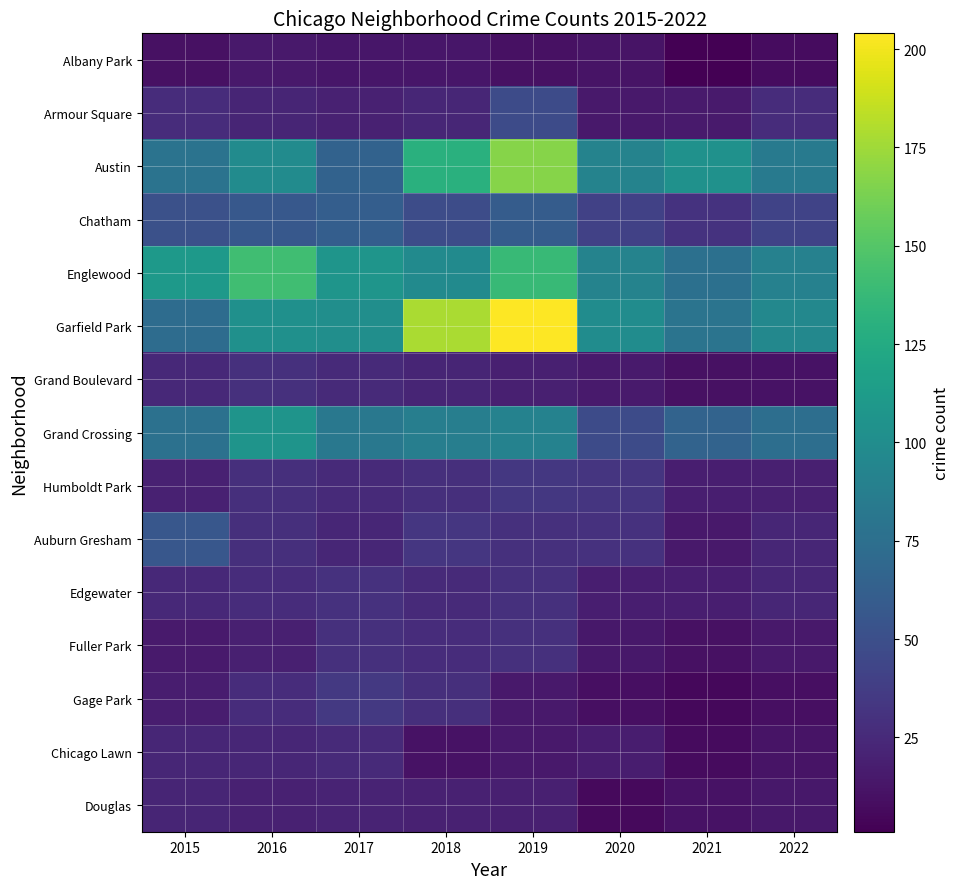

Reading right to left, list all the values displayed in this chart.

Albany Park: 2022=8	2021=1	2020=12	2019=10	2018=13	2017=13	2016=15	2015=10
Armour Square: 2022=27	2021=16	2020=15	2019=47	2018=23	2017=20	2016=22	2015=27
Austin: 2022=85	2021=104	2020=92	2019=167	2018=130	2017=65	2016=99	2015=78
Chatham: 2022=42	2021=31	2020=40	2019=60	2018=48	2017=62	2016=57	2015=51
Englewood: 2022=90	2021=76	2020=92	2019=138	2018=98	2017=107	2016=142	2015=111
Garfield Park: 2022=96	2021=79	2020=100	2019=204	2018=178	2017=101	2016=103	2015=73
Grand Boulevard: 2022=11	2021=10	2020=16	2019=19	2018=22	2017=25	2016=29	2015=24
Grand Crossing: 2022=74	2021=66	2020=47	2019=91	2018=88	2017=82	2016=106	2015=77
Humboldt Park: 2022=19	2021=18	2020=32	2019=34	2018=28	2017=25	2016=28	2015=20
Auburn Gresham: 2022=23	2021=15	2020=30	2019=29	2018=33	2017=23	2016=28	2015=56
Edgewater: 2022=23	2021=18	2020=18	2019=29	2018=25	2017=30	2016=27	2015=24
Fuller Park: 2022=15	2021=10	2020=14	2019=29	2018=27	2017=29	2016=19	2015=16
Gage Park: 2022=9	2021=5	2020=9	2019=15	2018=28	2017=35	2016=27	2015=17
Chicago Lawn: 2022=12	2021=7	2020=17	2019=15	2018=11	2017=25	2016=23	2015=23
Douglas: 2022=14	2021=11	2020=6	2019=19	2018=20	2017=21	2016=20	2015=22